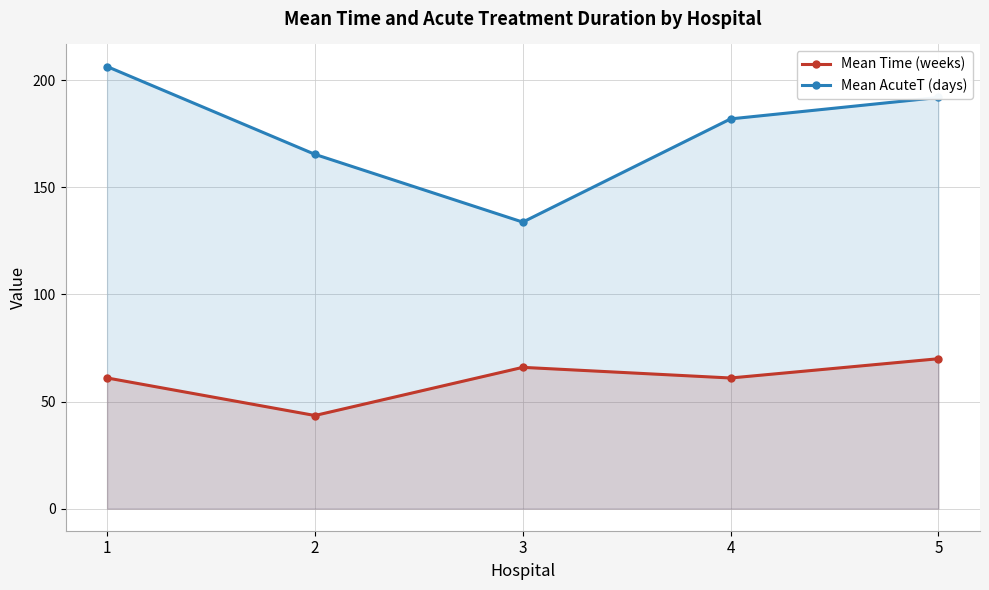

How many distinct data groups are displayed?

2